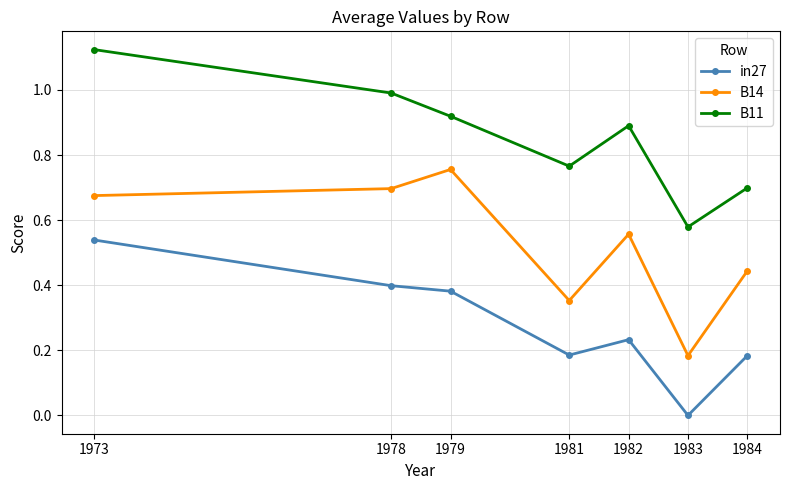

How many interior local peaks does the B11 series have?

1